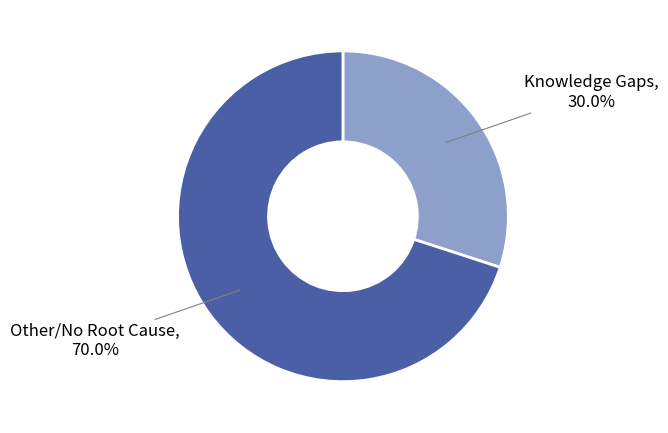

Is there any slice that represents more than half of the pie?

Yes